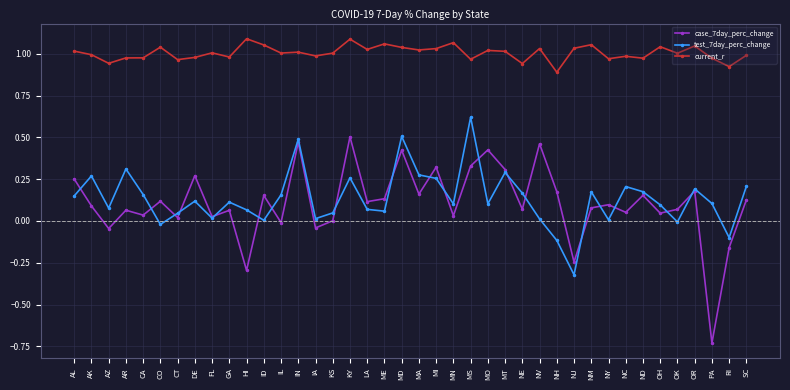

Which series changed the most between MA and RI?

test_7day_perc_change